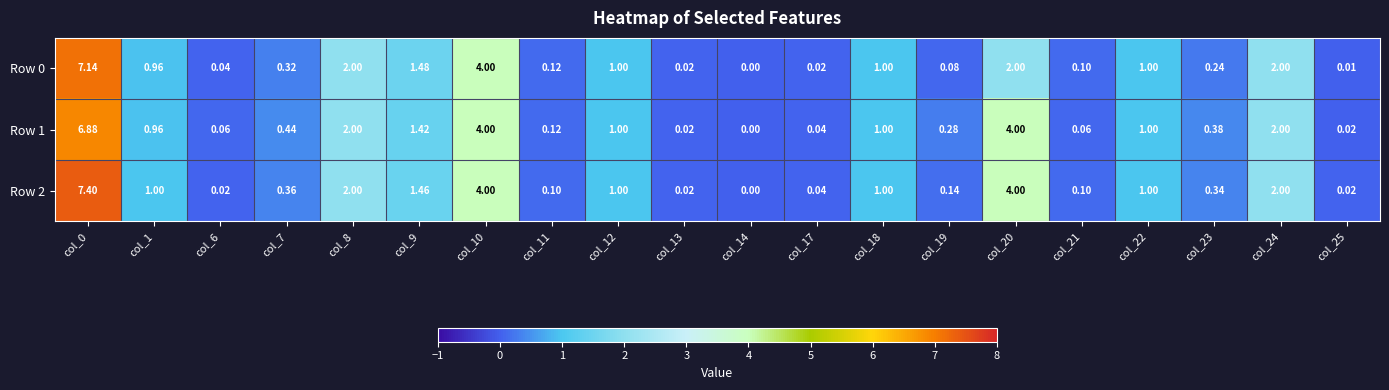

Is the value of Row 2 at col_19 greater than the value of Row 1 at col_22?

No